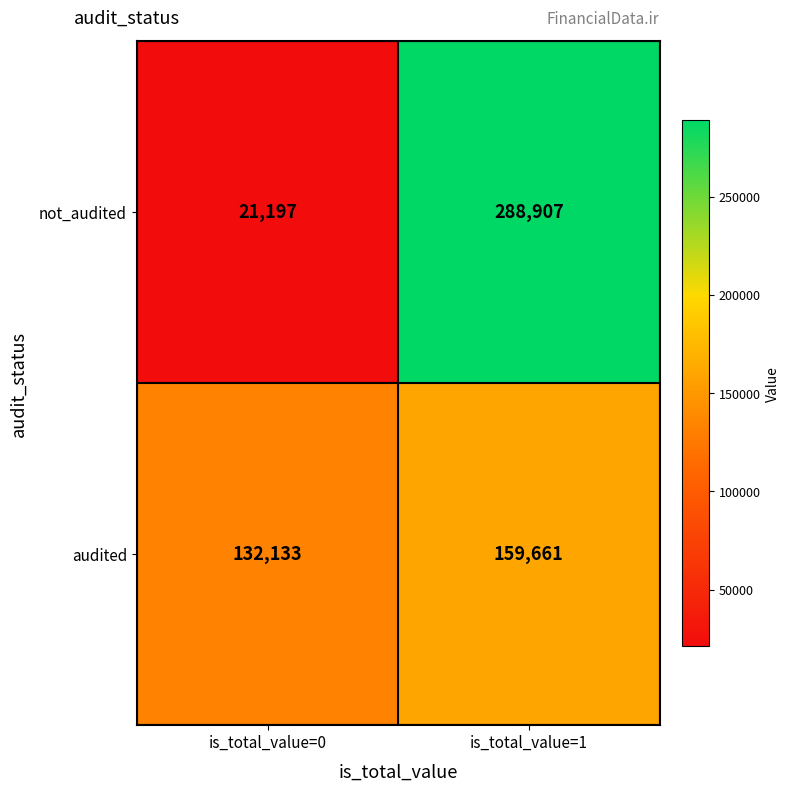

What is the total value across all series at is_total_value=0?

153330